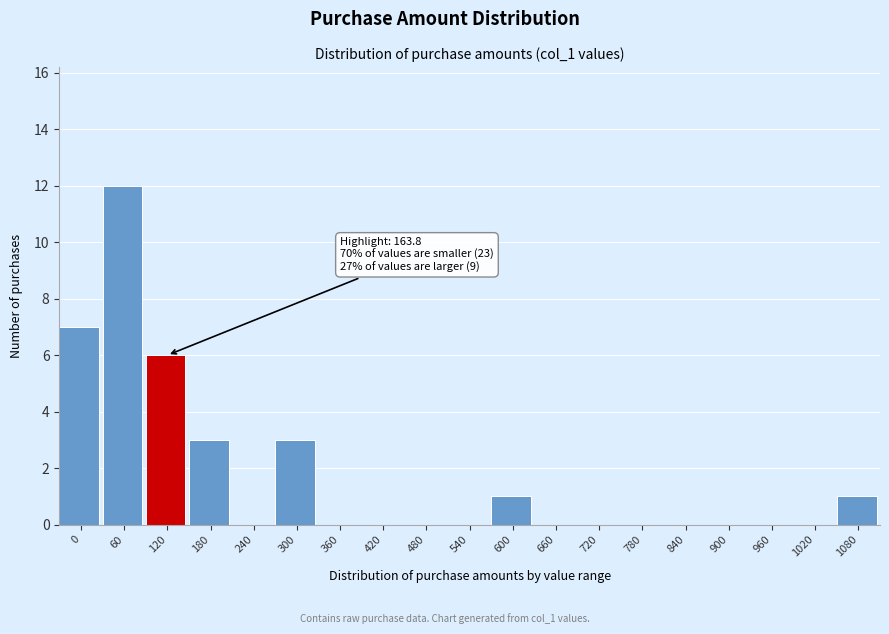

Reading left to right, extract all data points from this chart.

0=7	60=12	120=6	180=3	240=0	300=3	360=0	420=0	480=0	540=0	600=1	660=0	720=0	780=0	840=0	900=0	960=0	1020=0	1080=1